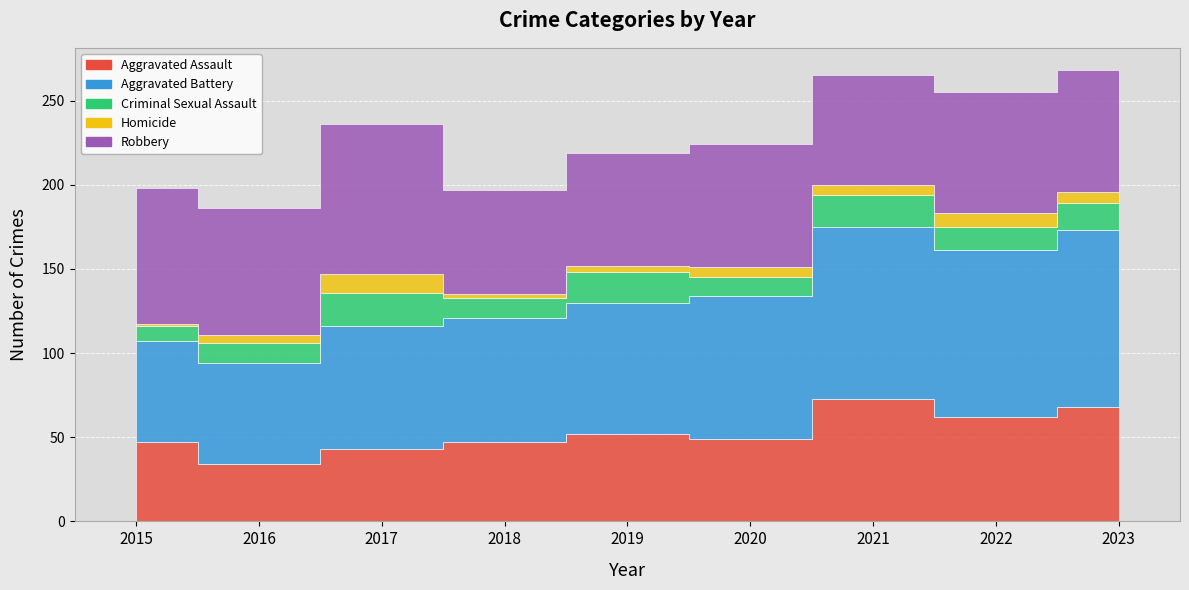

Where is the first local maximum for Aggravated Battery?

2021